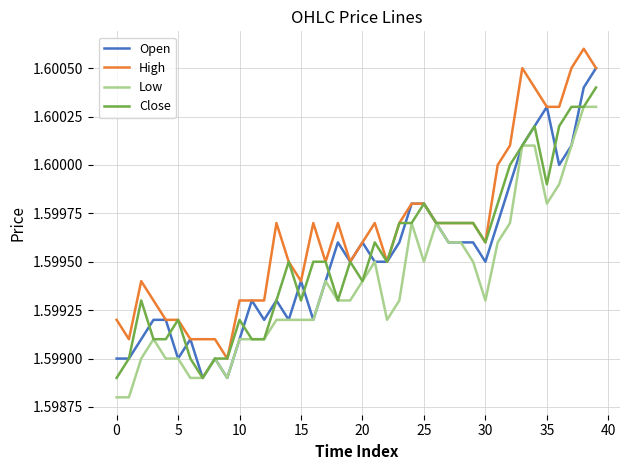

Count the Low values in the range 1 to 2.

40